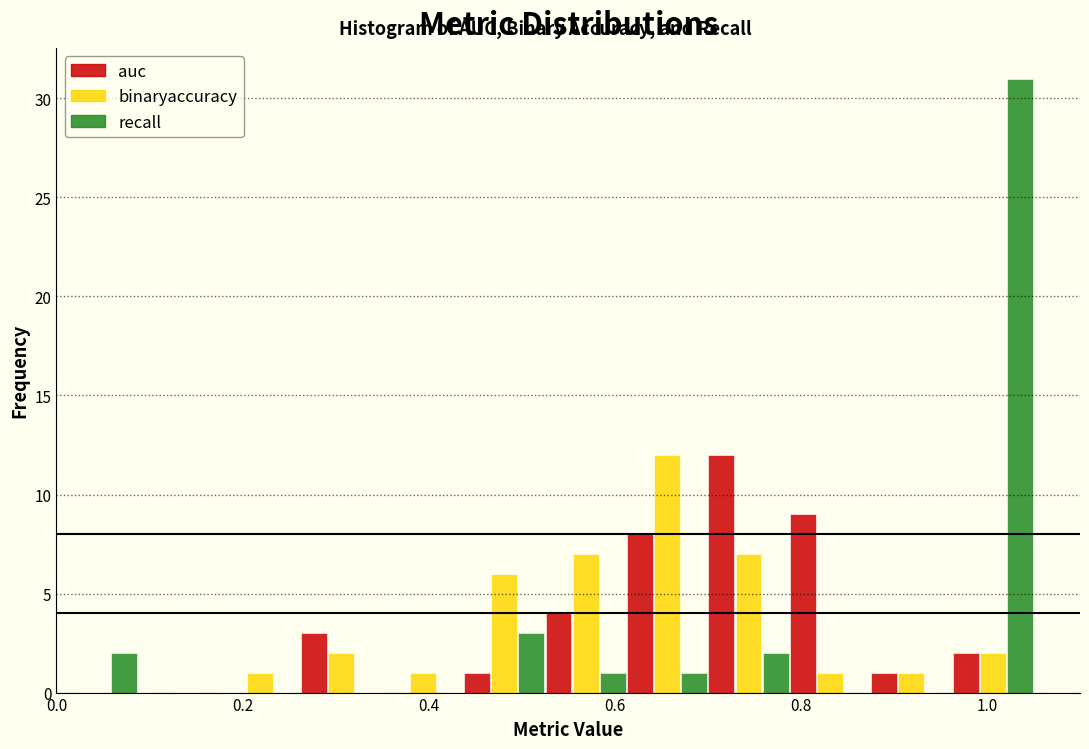

Reading left to right, list every range on the x-axis with the height of the bar of each series over it. Neither the bar edges nor the heights are printed on the chart, so give them approximately, as read against the axes.

0.00 to 0.08: auc=0	binaryaccuracy=0	recall=2
0.08 to 0.18: auc=0	binaryaccuracy=0	recall=0
0.18 to 0.26: auc=0	binaryaccuracy=1	recall=0
0.26 to 0.36: auc=3	binaryaccuracy=2	recall=0
0.36 to 0.44: auc=0	binaryaccuracy=1	recall=0
0.44 to 0.52: auc=1	binaryaccuracy=6	recall=3
0.52 to 0.62: auc=4	binaryaccuracy=7	recall=1
0.62 to 0.70: auc=8	binaryaccuracy=12	recall=1
0.70 to 0.78: auc=12	binaryaccuracy=7	recall=2
0.78 to 0.88: auc=9	binaryaccuracy=1	recall=0
0.88 to 0.96: auc=1	binaryaccuracy=1	recall=0
0.96 to 1.06: auc=2	binaryaccuracy=2	recall=31